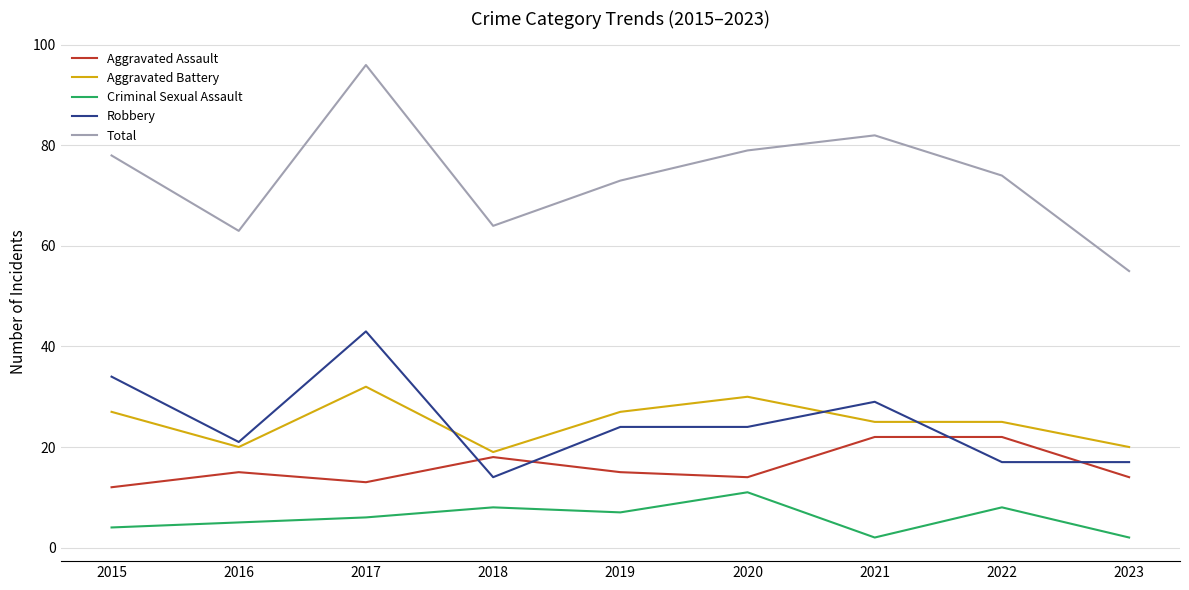

What is the difference between the Robbery values at 2015 and 2020?

10